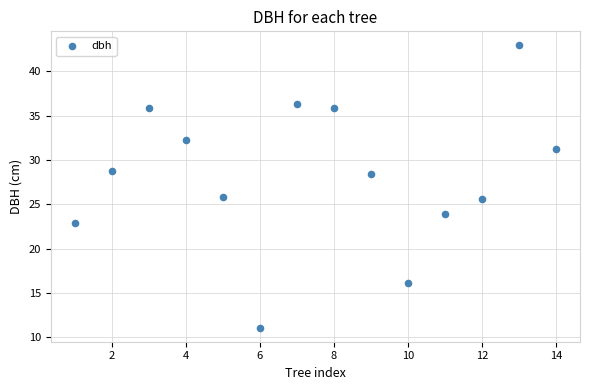

What is the range of Y values (max minus min)?

31.8